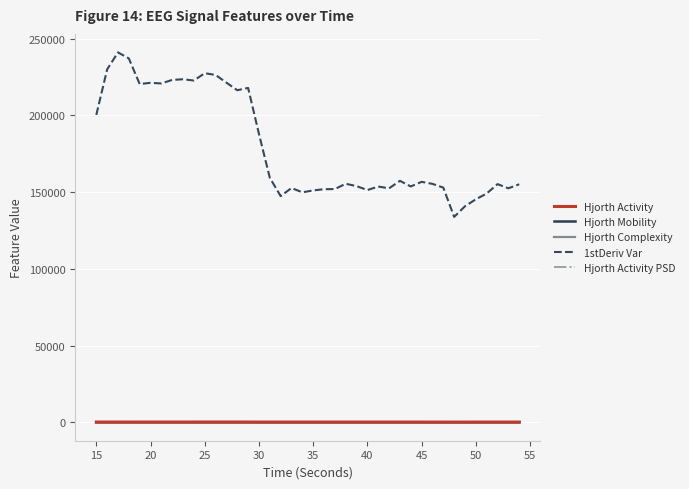

What is the greatest value displayed?

241032.7